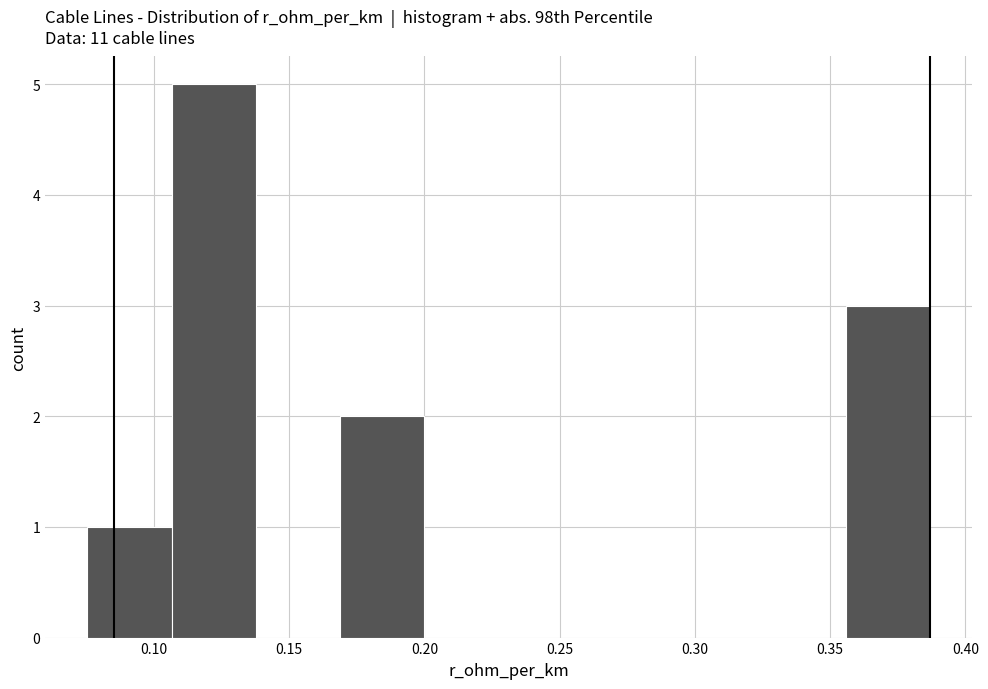

Reading left to right, transcribe this chart: for each bar, give the range it covers on the x-axis and its height. Neither the bar edges nor the heights are printed on the chart, so give them approximately, as read against the axes.

0.075 to 0.105: 1
0.105 to 0.140: 5
0.140 to 0.170: 0
0.170 to 0.200: 2
0.200 to 0.230: 0
0.230 to 0.260: 0
0.260 to 0.295: 0
0.295 to 0.325: 0
0.325 to 0.355: 0
0.355 to 0.385: 3